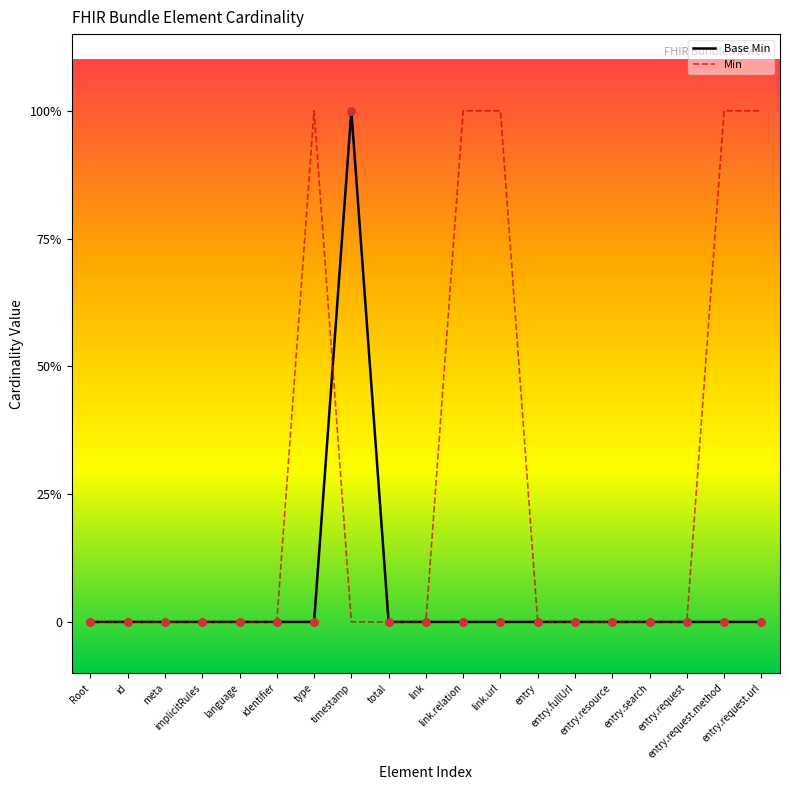

At which category is the sum across all series the highest?

type